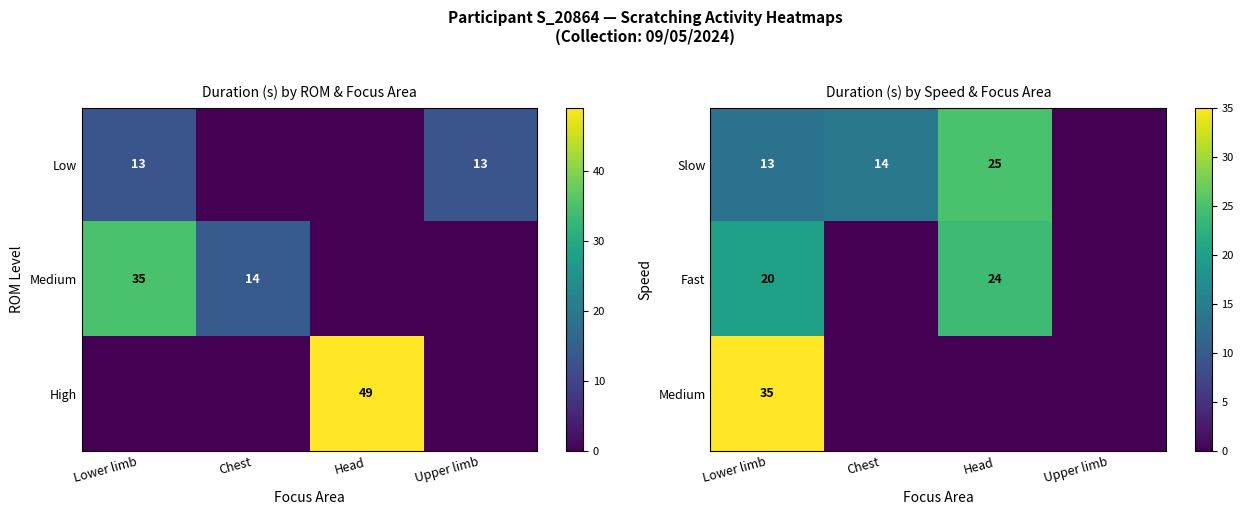

The Slow series shows 23 at Lower limb. True or false?

False